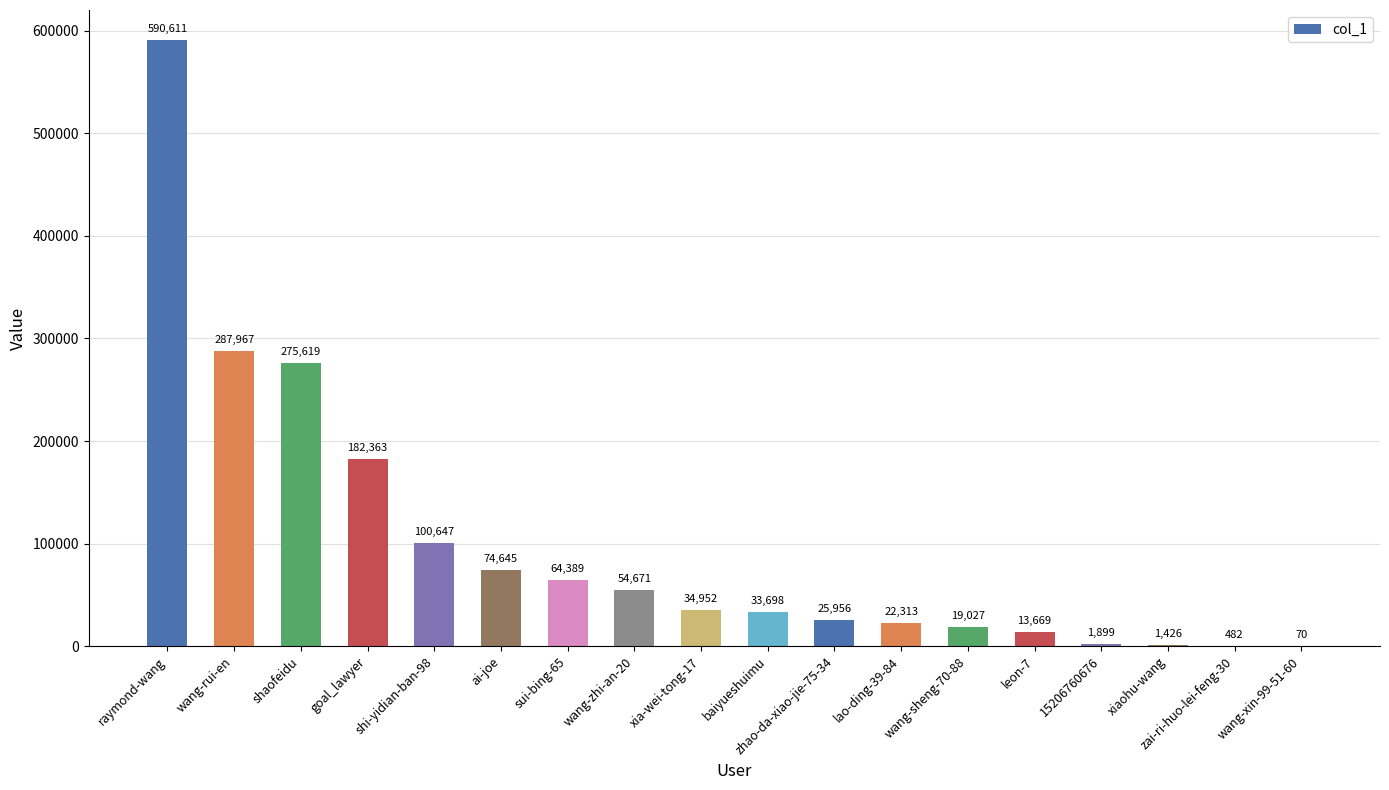

Reading left to right, what are all the values shown in this chart?

590611	287967	275619	182363	100647	74645	64389	54671	34952	33698	25956	22313	19027	13669	1899	1426	482	70